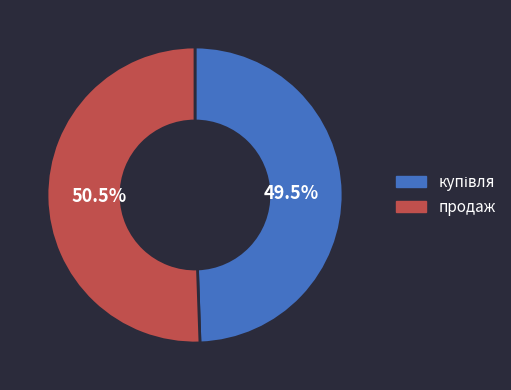

What is the largest slice in the pie chart?

продаж